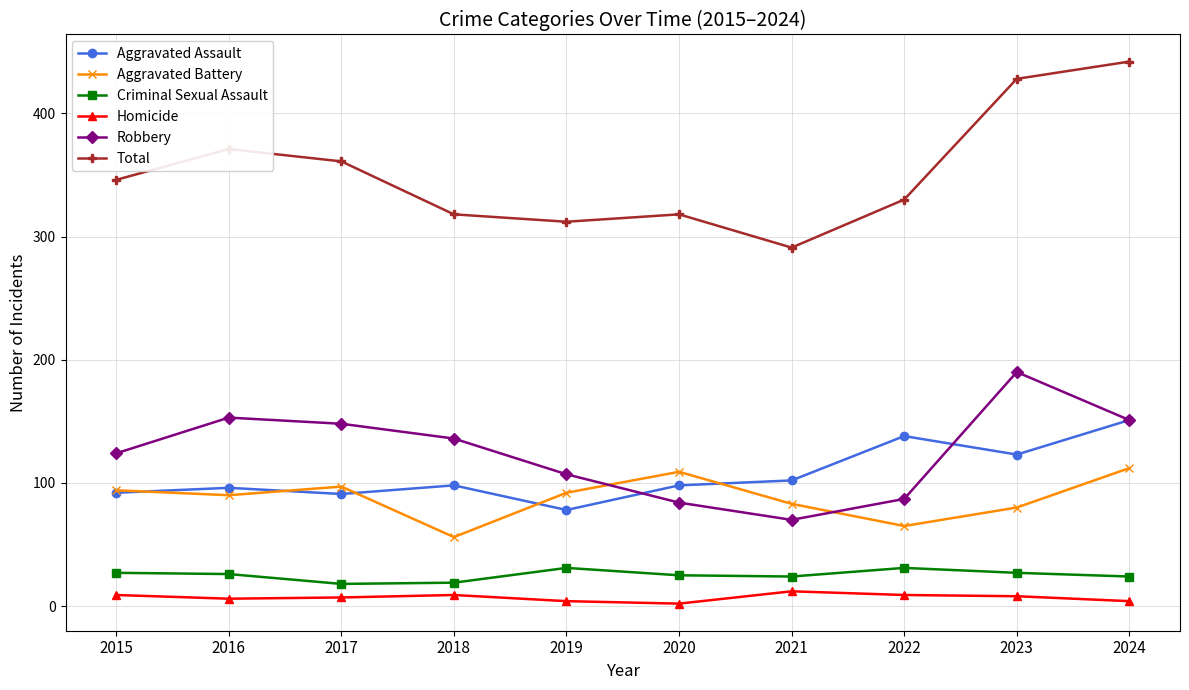

Rank the series by their maximum value, from lowest to highest.

Homicide, Criminal Sexual Assault, Aggravated Battery, Aggravated Assault, Robbery, Total